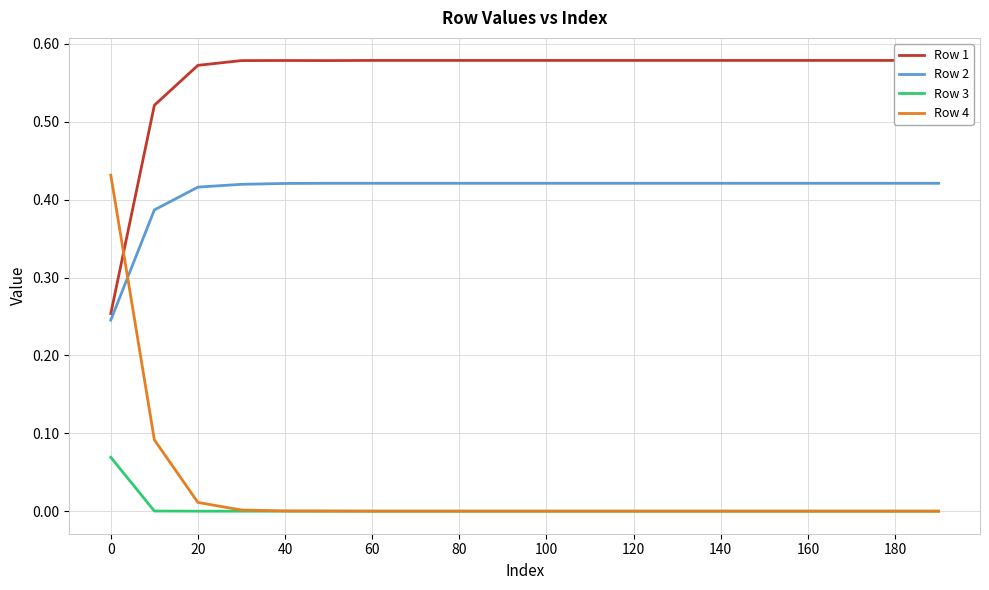

What is the total value across all series at 20?

1.0